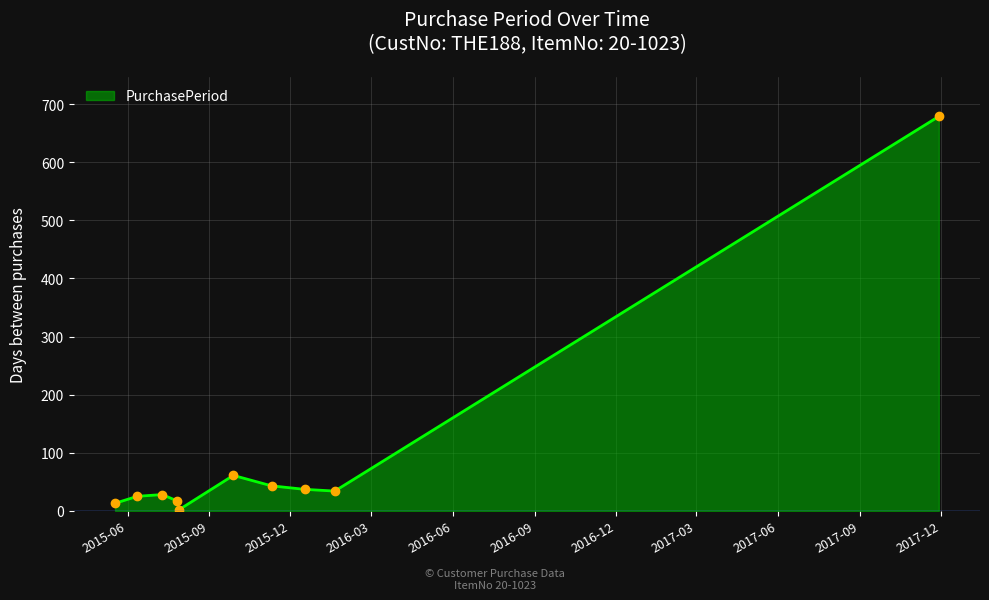

What is the maximum value shown in the chart?

679